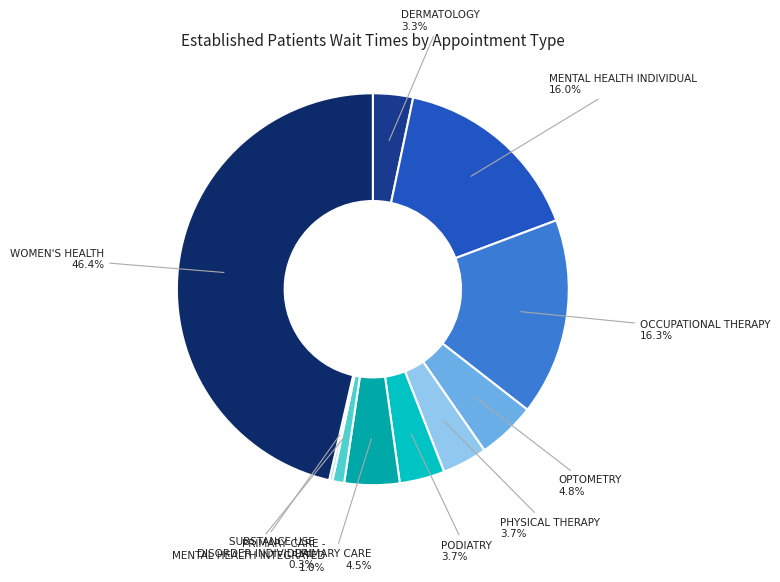

Does any single category account for the majority?

No